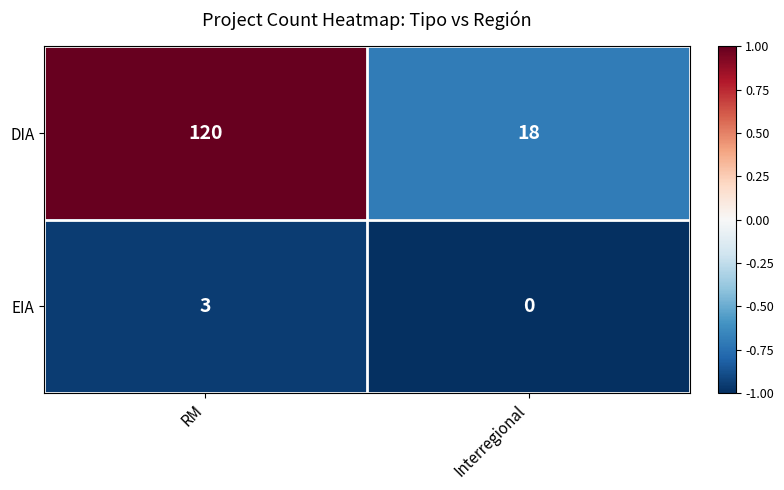

At which category is the sum across all series the highest?

RM